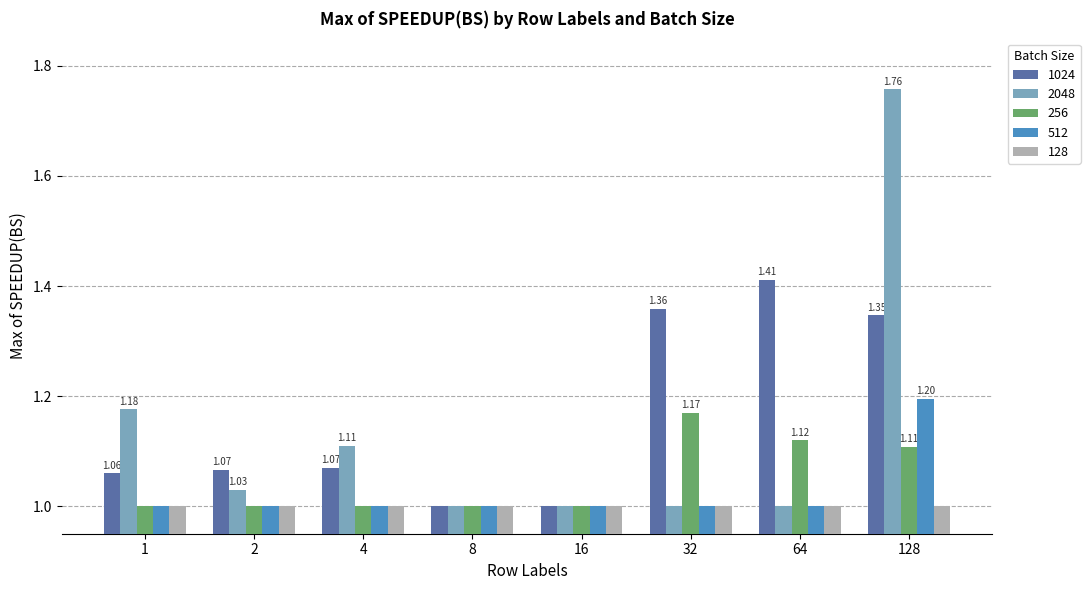

Is the value of 256 at 8 greater than the value of 2048 at 1?

No